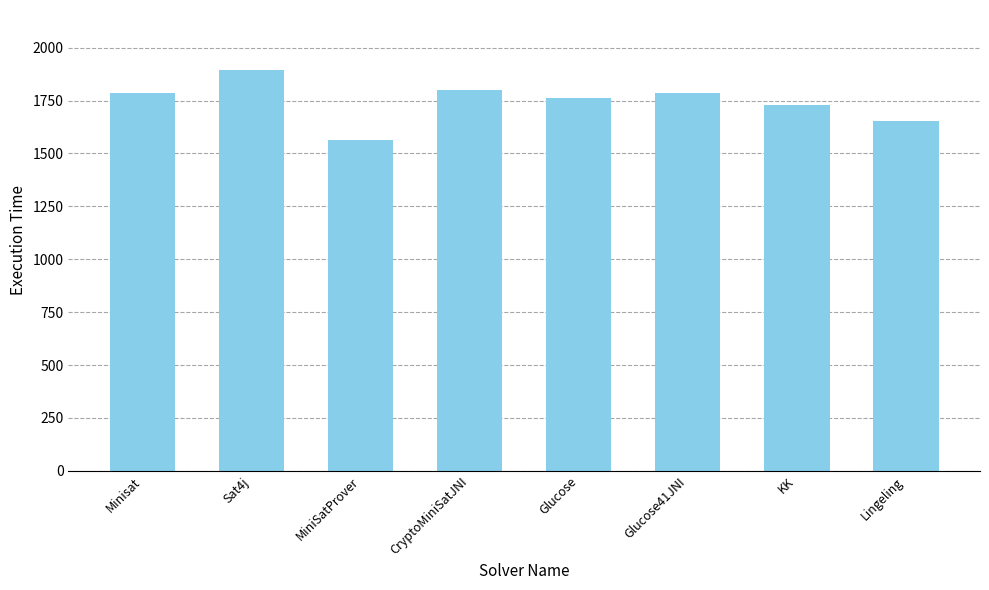

What is the maximum value shown in the chart?

1894